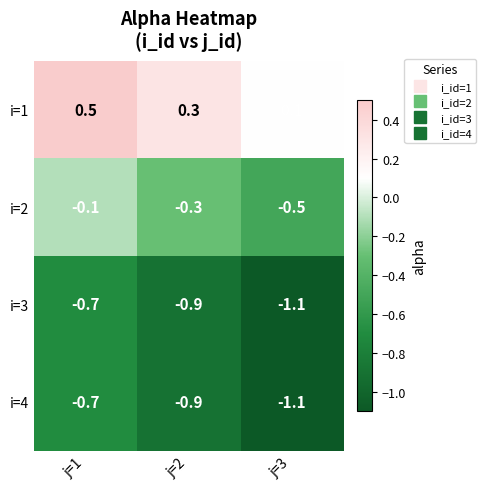

The i=1 series shows 0.1 at j=3. True or false?

True